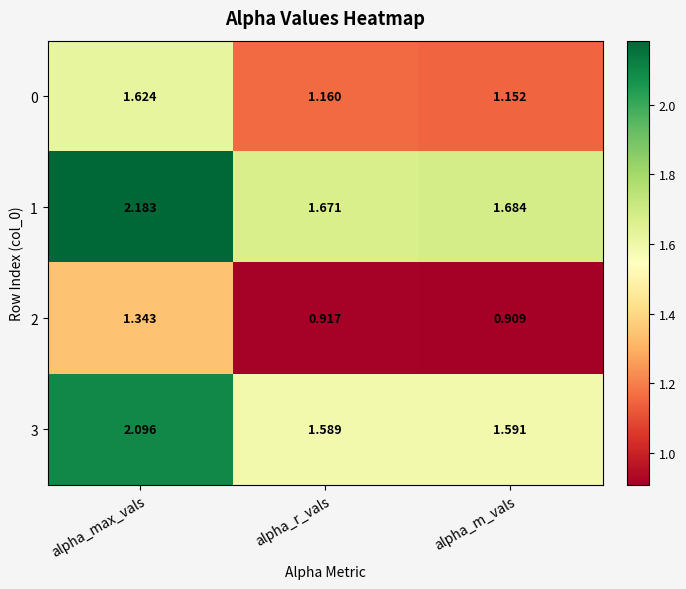

How many series are shown in this chart?

4